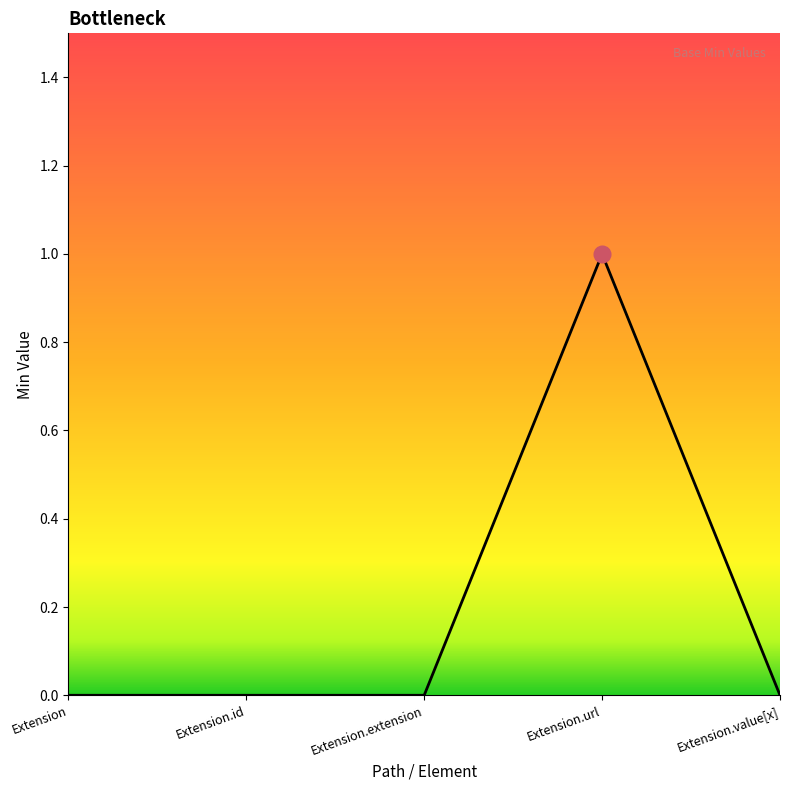

Is it true that the value at Extension.url is 1?

True